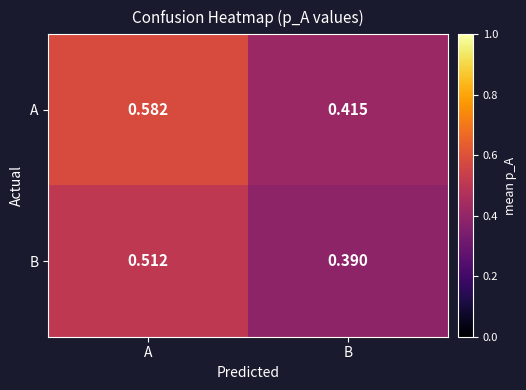

Which label corresponds to the largest value in the chart?

A